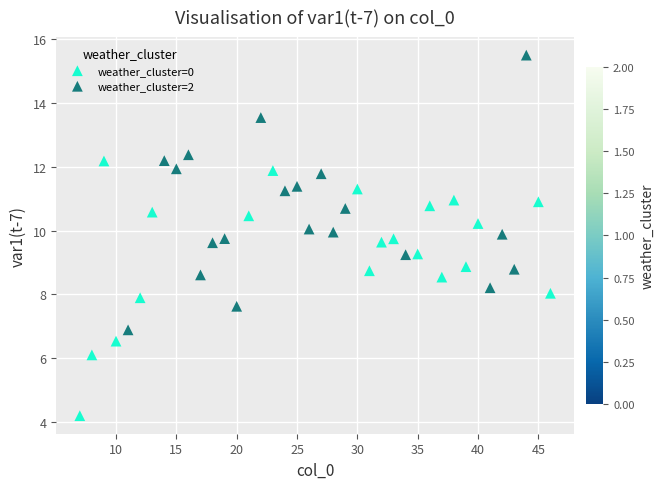

Which series has the widest spread of Y values?

weather_cluster=2